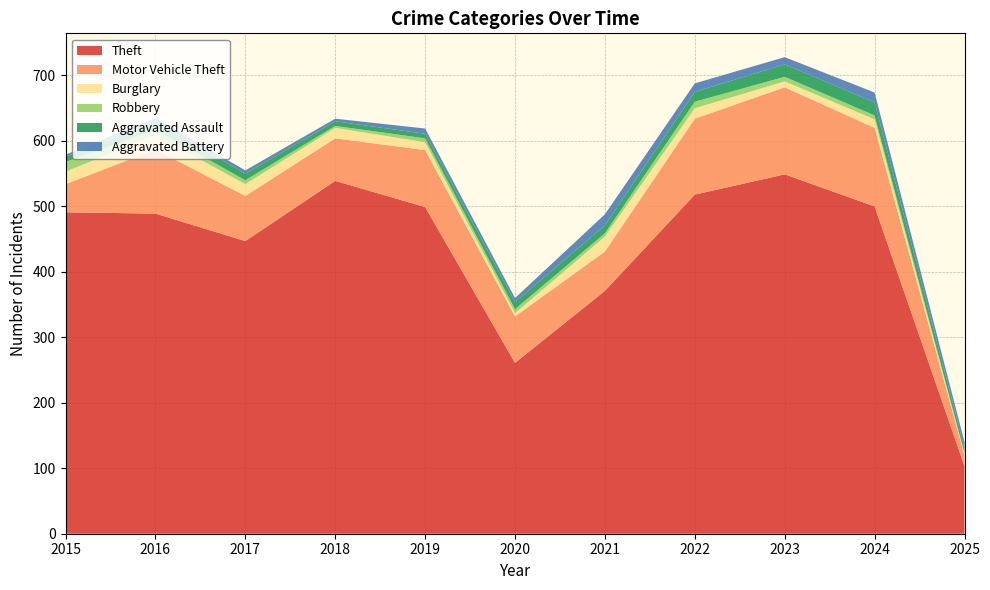

Reading left to right, what are all the values shown in this chart?

Theft: 491	489	447	539	499	261	371	518	549	500	103
Motor Vehicle Theft: 43	98	69	65	87	71	60	116	133	120	17
Burglary: 19	22	18	16	12	5	23	16	9	13	2
Robbery: 15	8	6	3	6	6	5	10	7	6	1
Aggravated Assault: 8	13	10	7	7	11	12	15	19	20	8
Aggravated Battery: 3	5	5	4	8	6	17	13	11	15	9